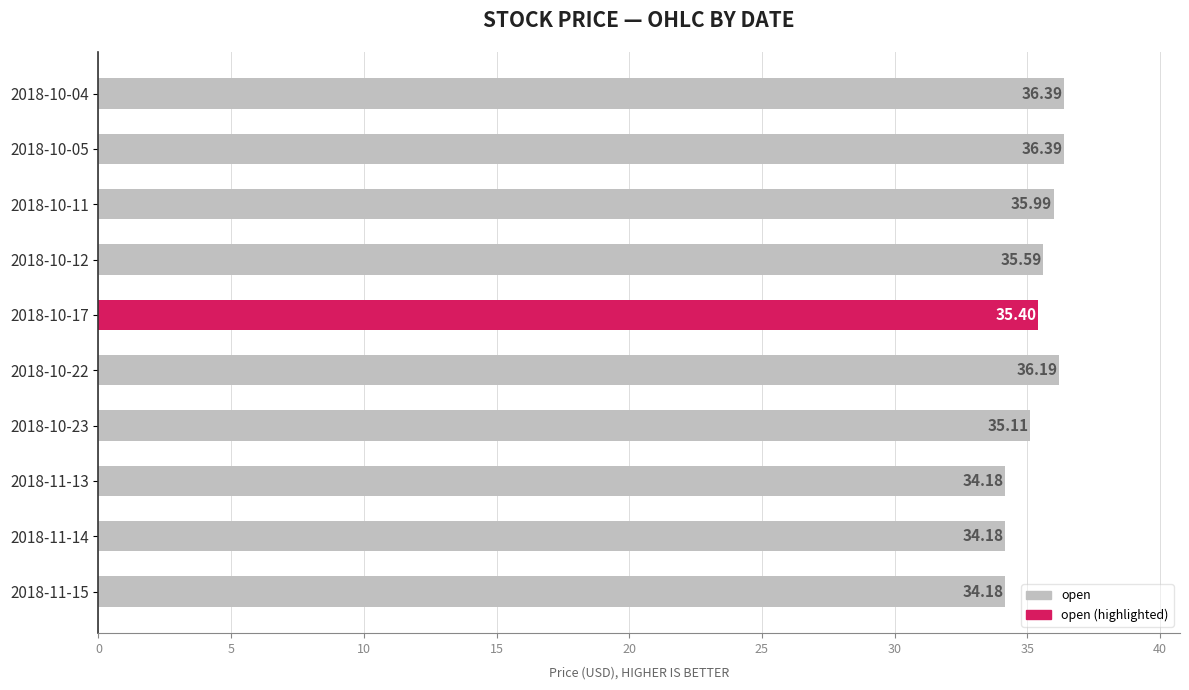

What is the difference between the values at 2018-10-23 and 2018-11-13?

0.9